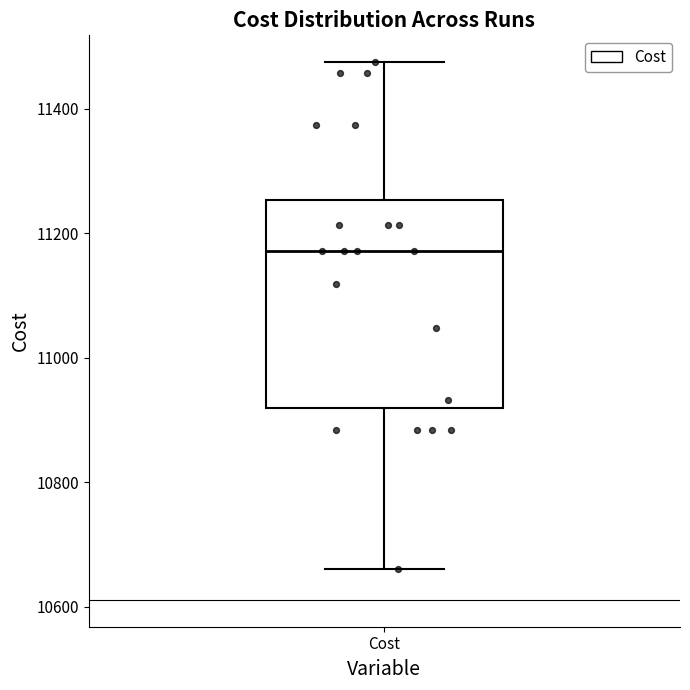

Transcribe this box plot: give where the median line is, the range the box spans, and where the two whiskers end, as read against the y-axis. The values are not printed on the chart, so give them approximately, as read against the axis.

median 11180, box 10920 to 11260, whiskers 10660 to 11480